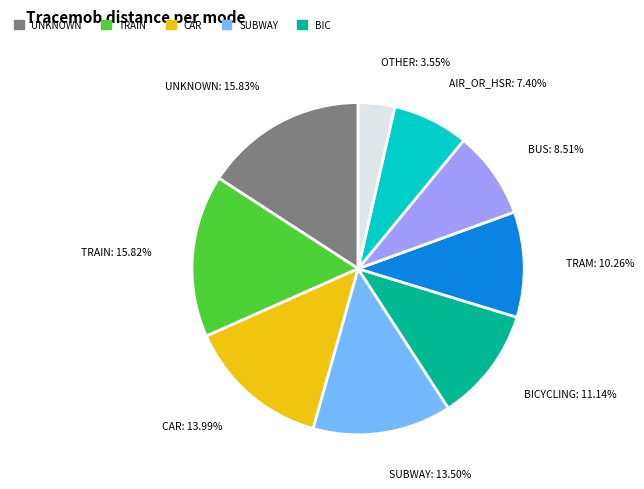

Between TRAIN and TRAM, which is larger?

TRAIN